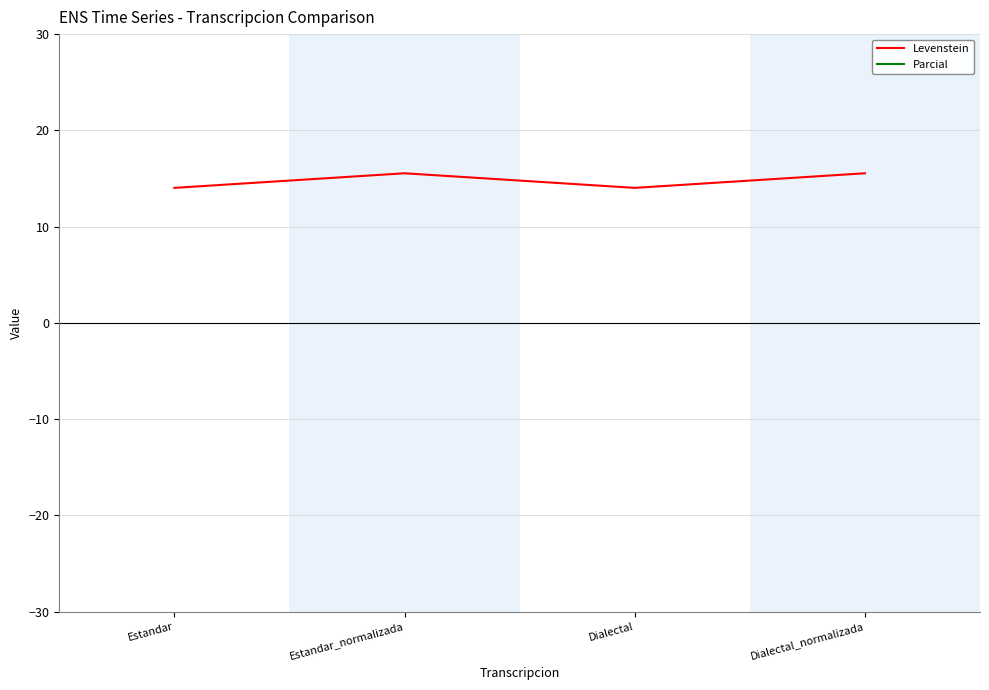

List the series in order of their overall mean, highest first.

Parcial, Levenstein